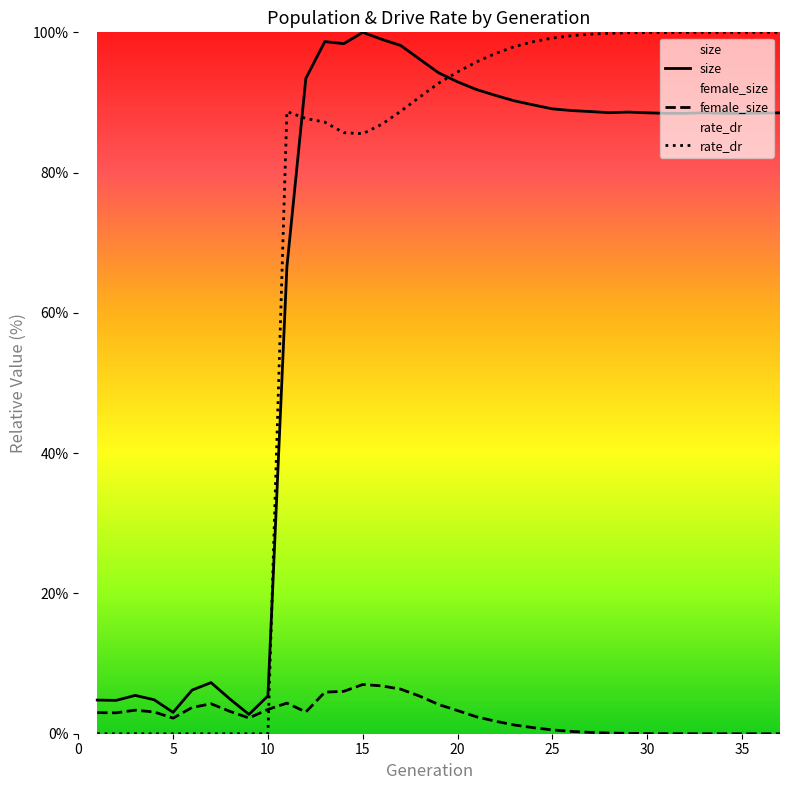

How many interior local valleys does the female_size series have?

4